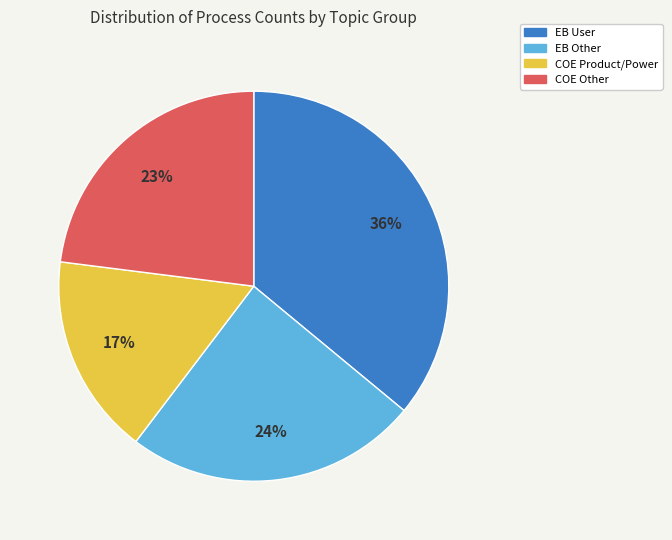

Is there any slice that represents more than half of the pie?

No